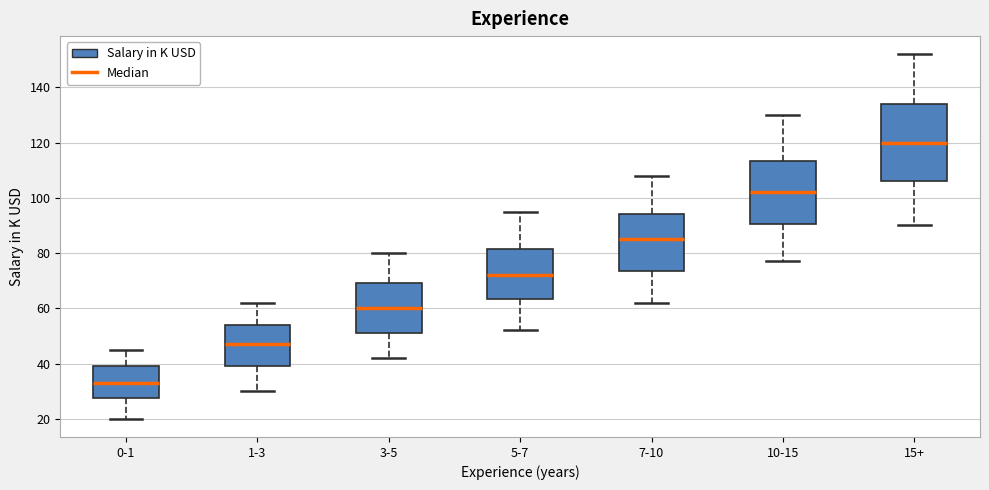

Where is the upper edge of the box for 0-1 on the y-axis? The values are not printed on the chart, so give them approximately, as read against the axis.

40